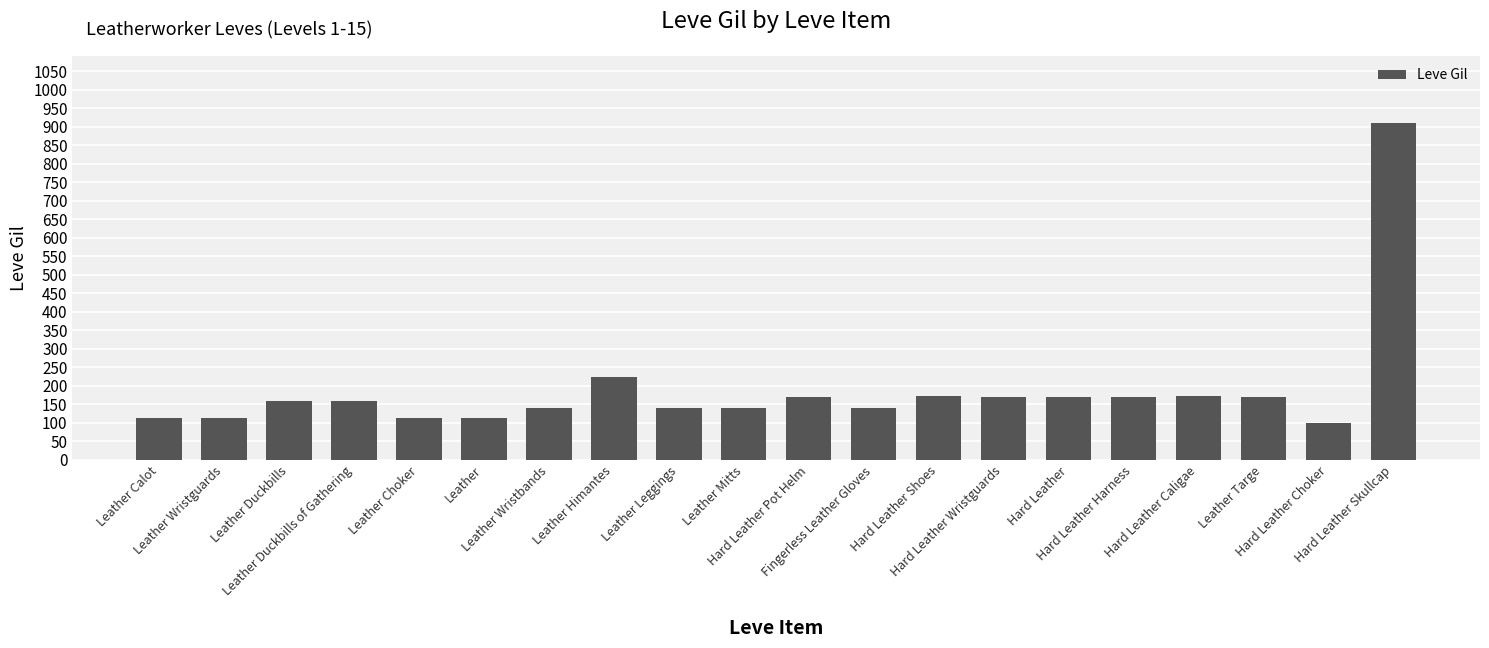

What is the greatest value displayed?

910